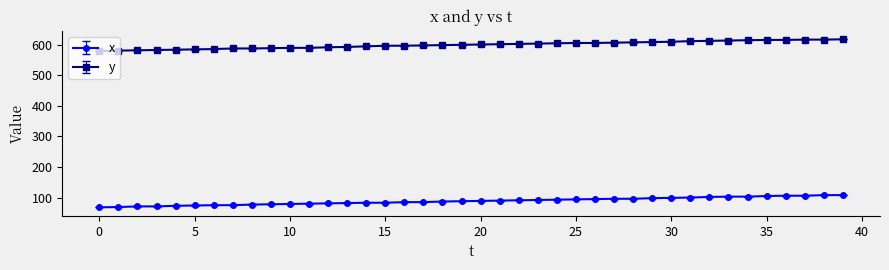

What is the maximum value for y?

618